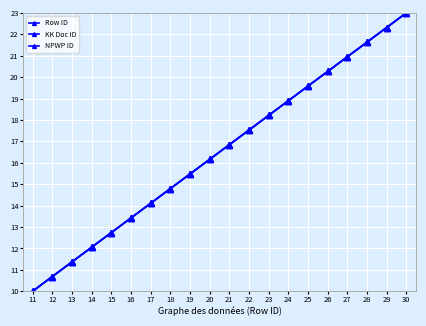

Is this an area chart (filled region under the line)?

No